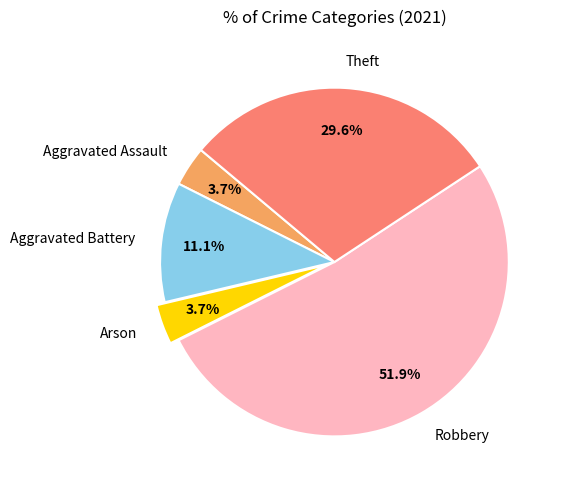

Does any single category account for the majority?

Yes